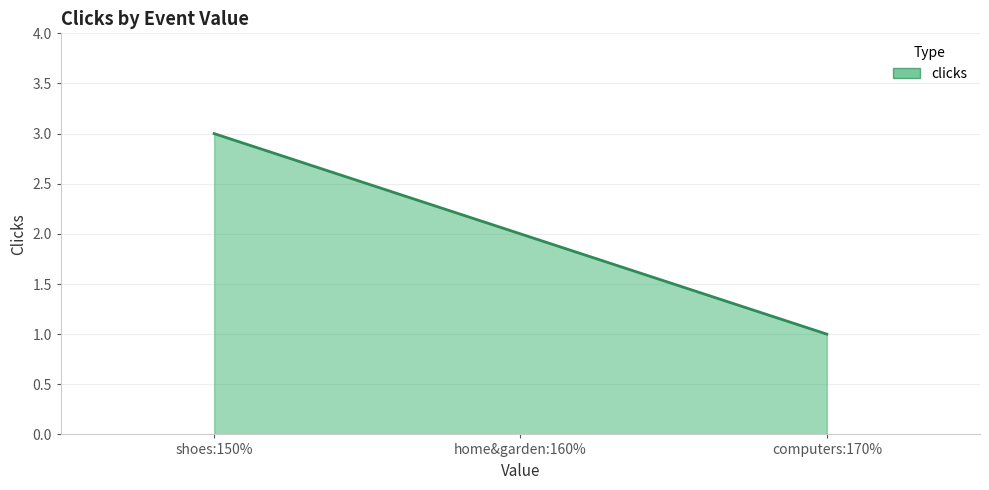

List the labels in order of value, largest first.

shoes:150%, home&garden:160%, computers:170%